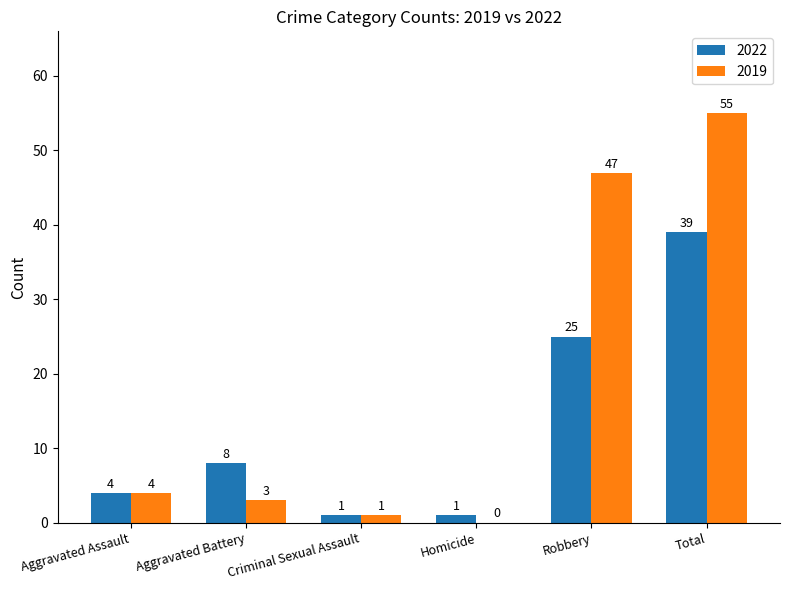

Reading left to right, list all the values displayed in this chart.

2022: Aggravated Assault=4	Aggravated Battery=8	Criminal Sexual Assault=1	Homicide=1	Robbery=25	Total=39
2019: Aggravated Assault=4	Aggravated Battery=3	Criminal Sexual Assault=1	Homicide=0	Robbery=47	Total=55